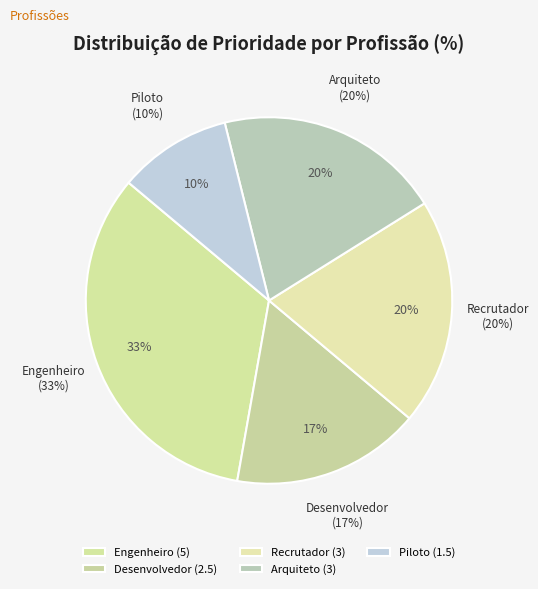

What is the largest slice in the pie chart?

Engenheiro